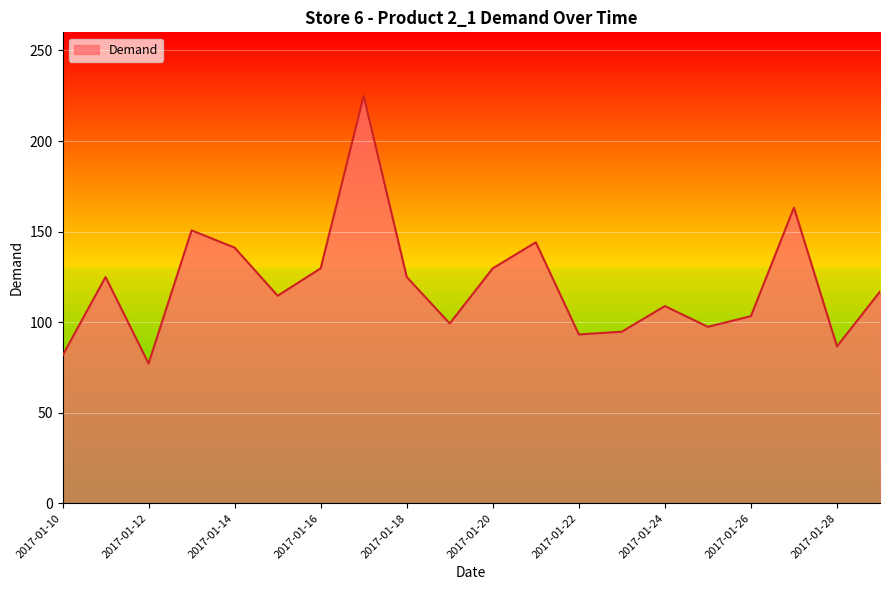

What is the greatest value displayed?

224.9